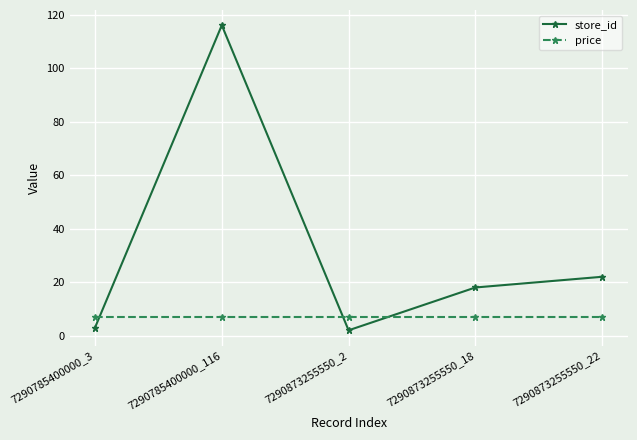

Is this an area chart (filled region under the line)?

No